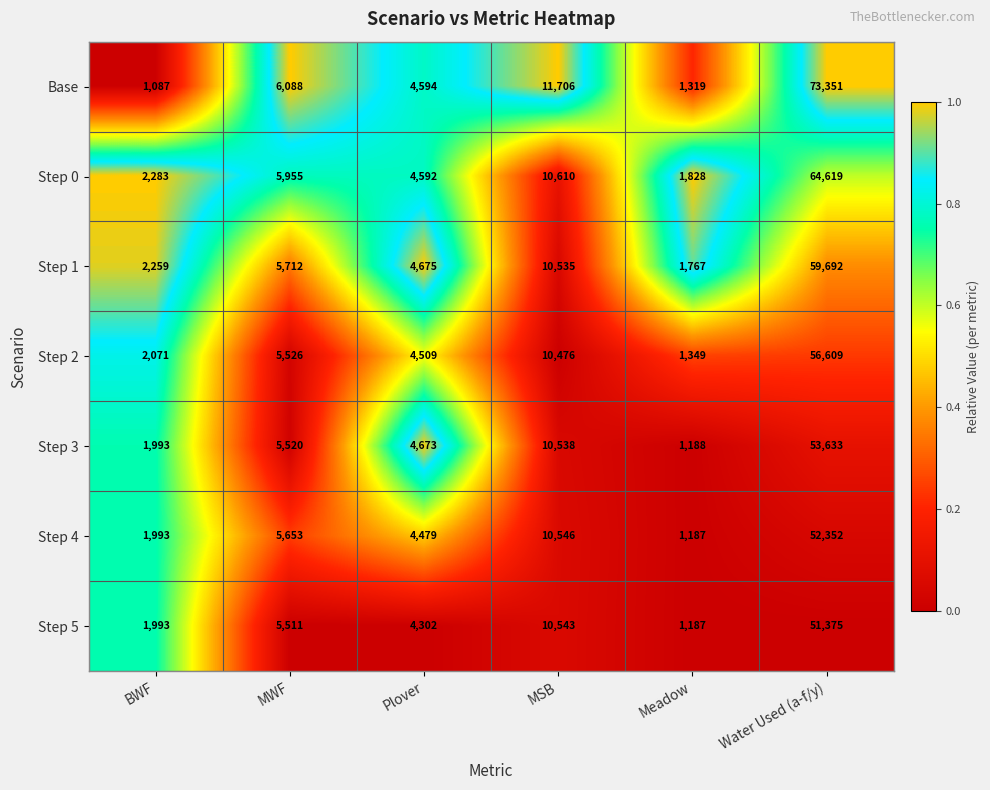

At Water Used (a-f/y), list the series in order from largest to smallest.

Base, Step 0, Step 1, Step 2, Step 3, Step 4, Step 5